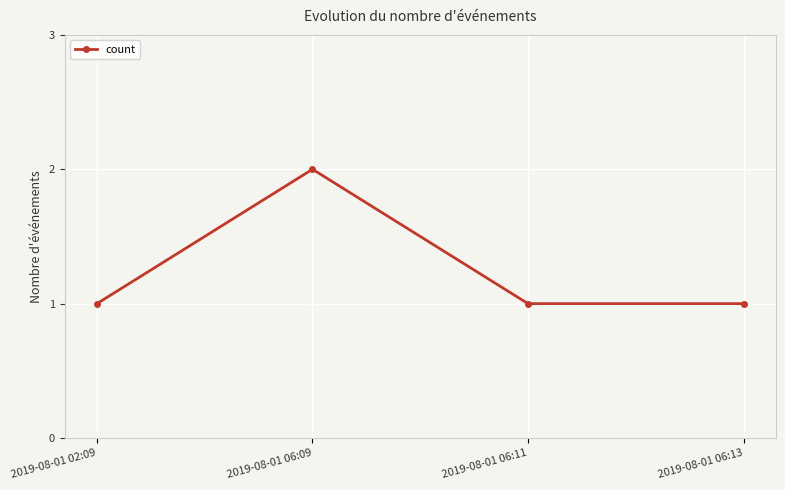

Reading left to right, extract all data points from this chart.

1	2	1	1